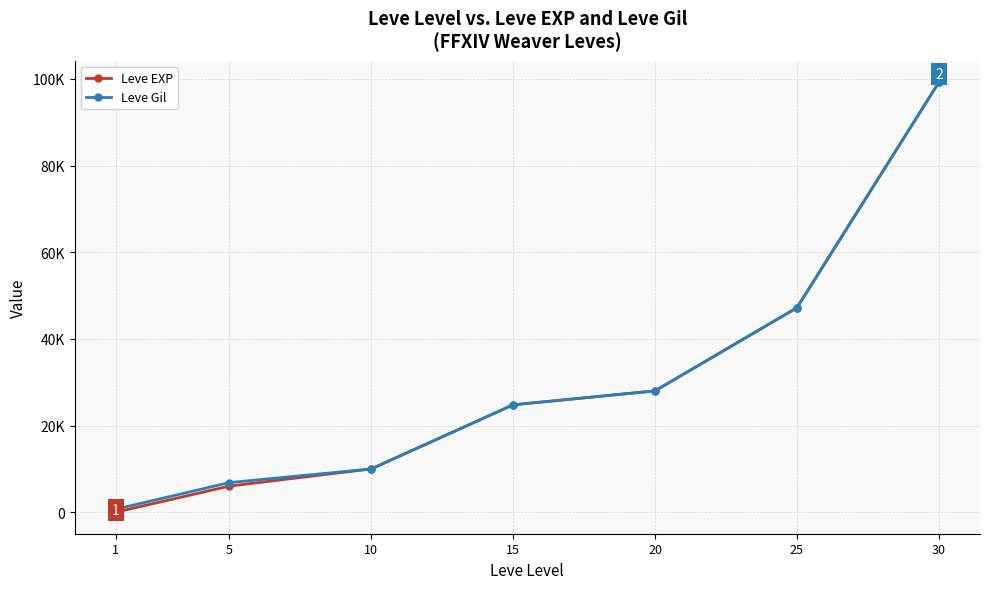

What is the sum of the Leve Gil values at 20 and 30?

127230